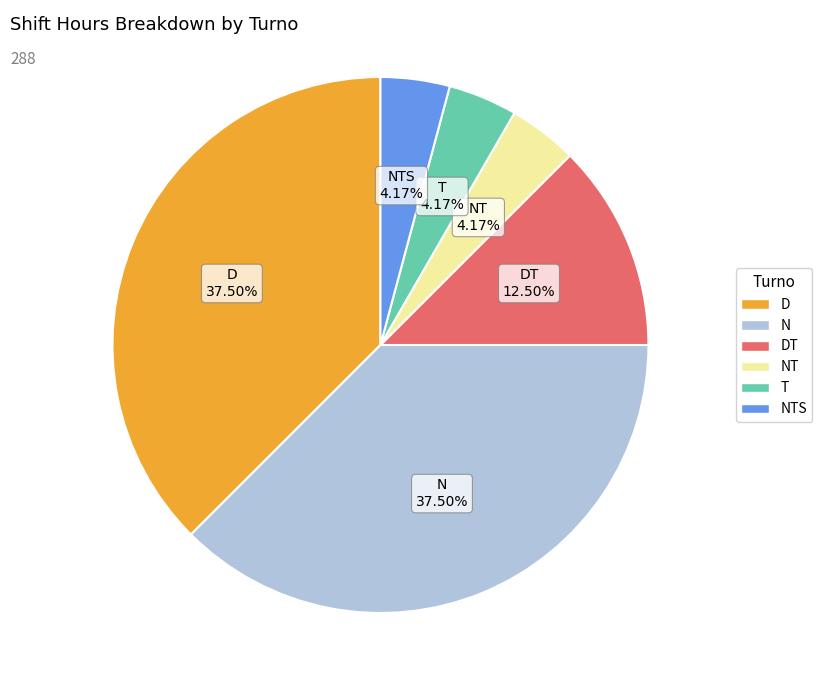

Does any single category account for the majority?

No